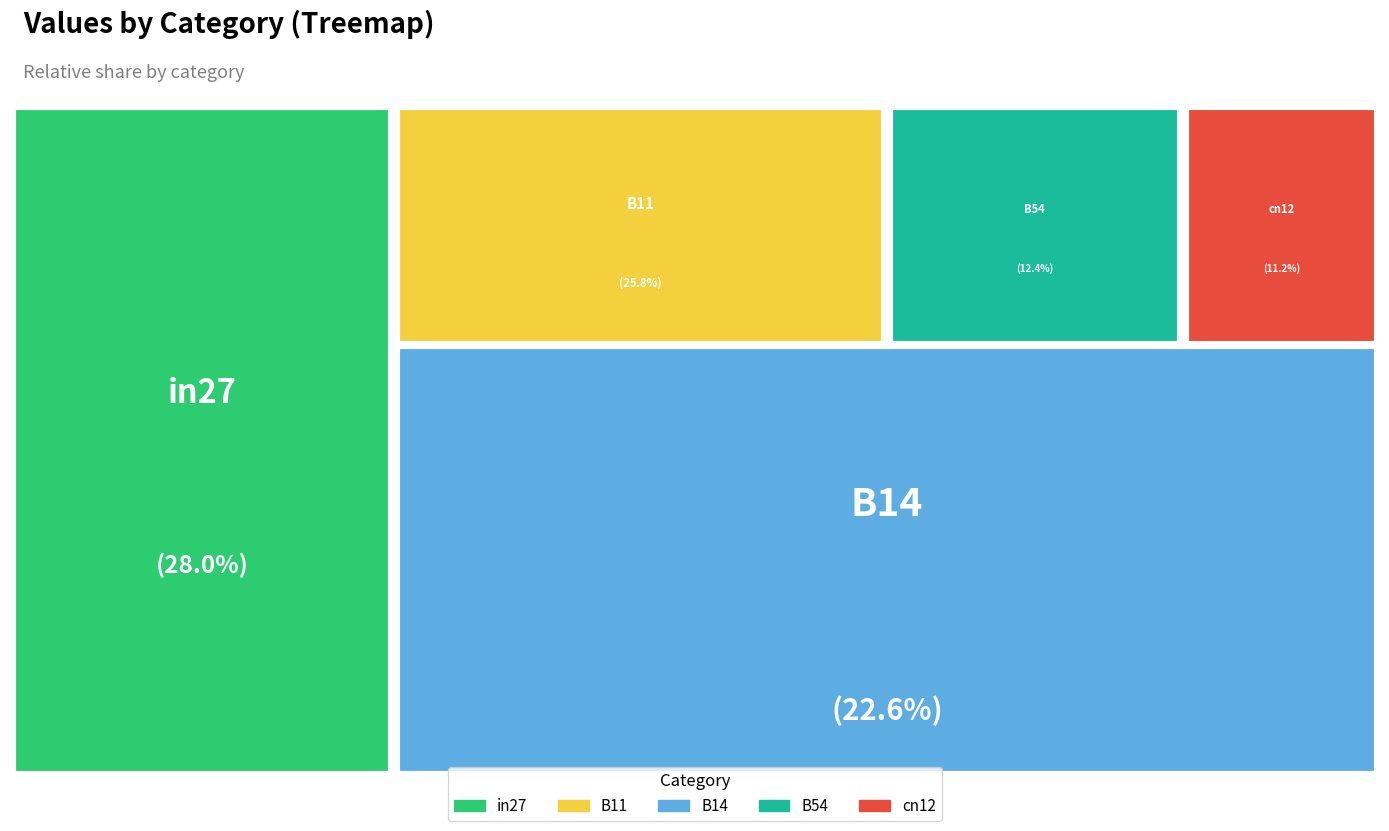

Is there a majority slice in this chart?

No